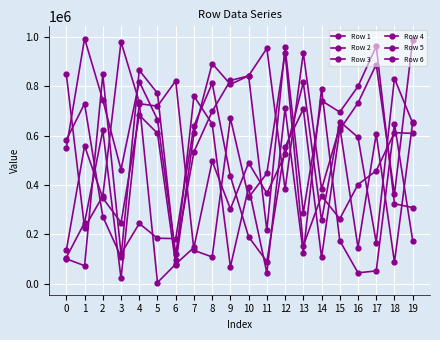

Does the chart have visible grid lines?

Yes